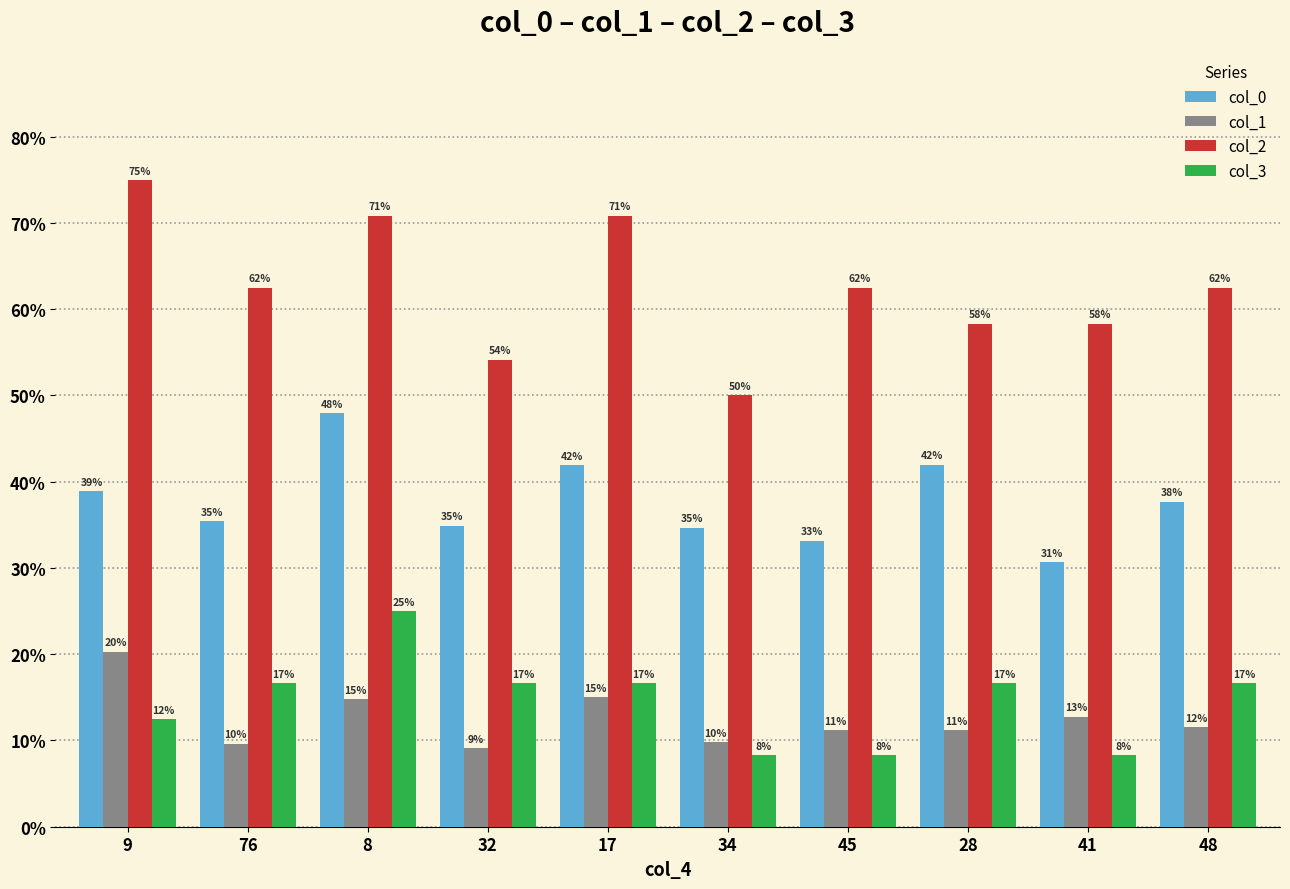

What is the value of the col_1 bar at the 5th from the left?

0.1